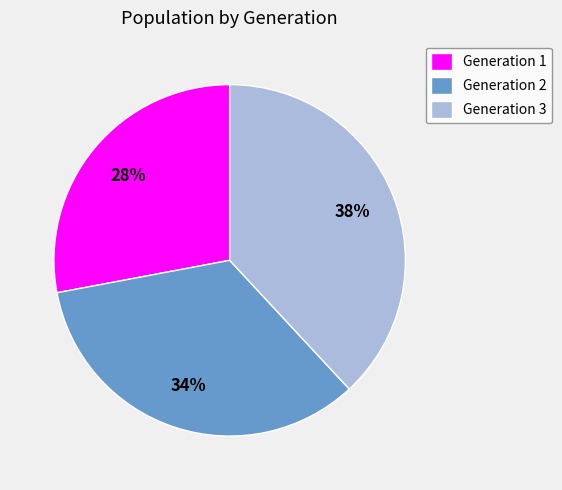

Combined, do Generation 1 and Generation 3 account for over 50%?

Yes